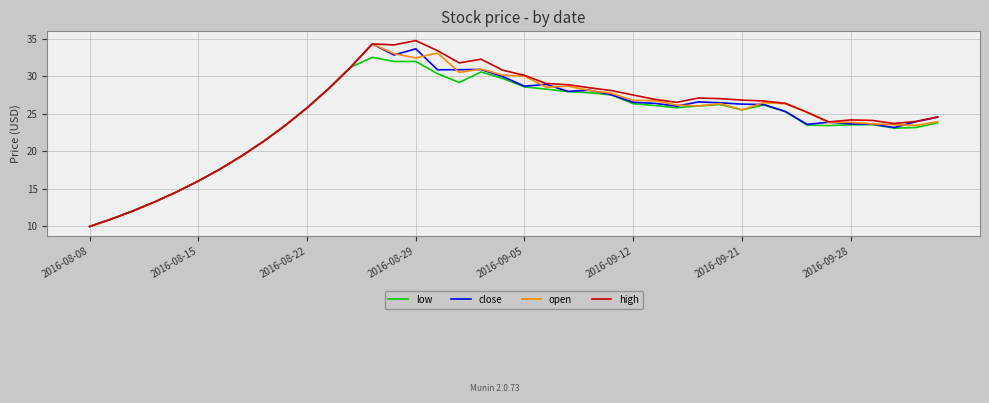

What is the highest value of the close series?

34.3